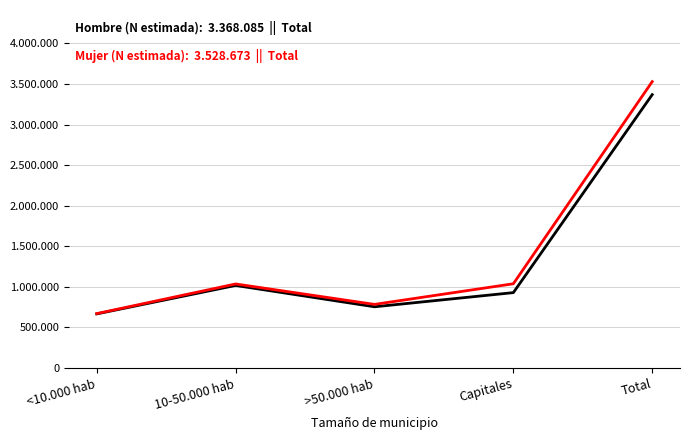

Does the chart display data point markers on the line(s)?

No